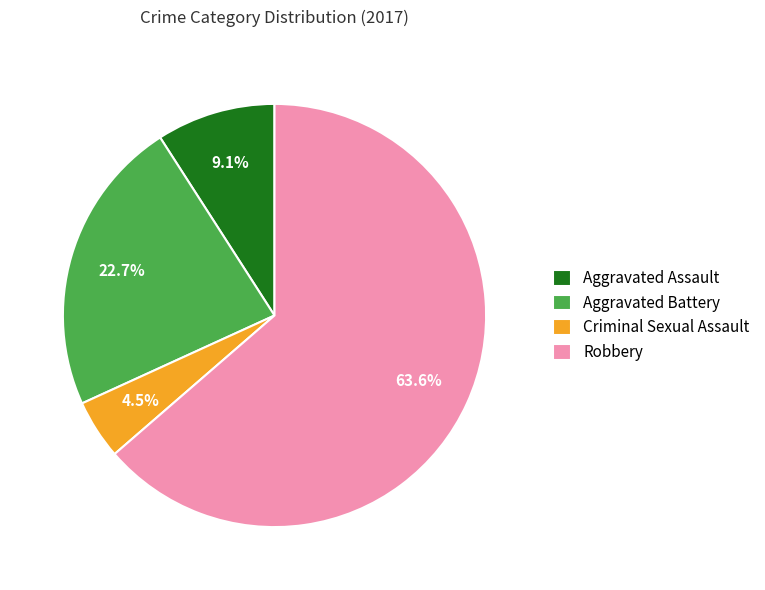

To the nearest percent, what is the average slice percentage?

25%